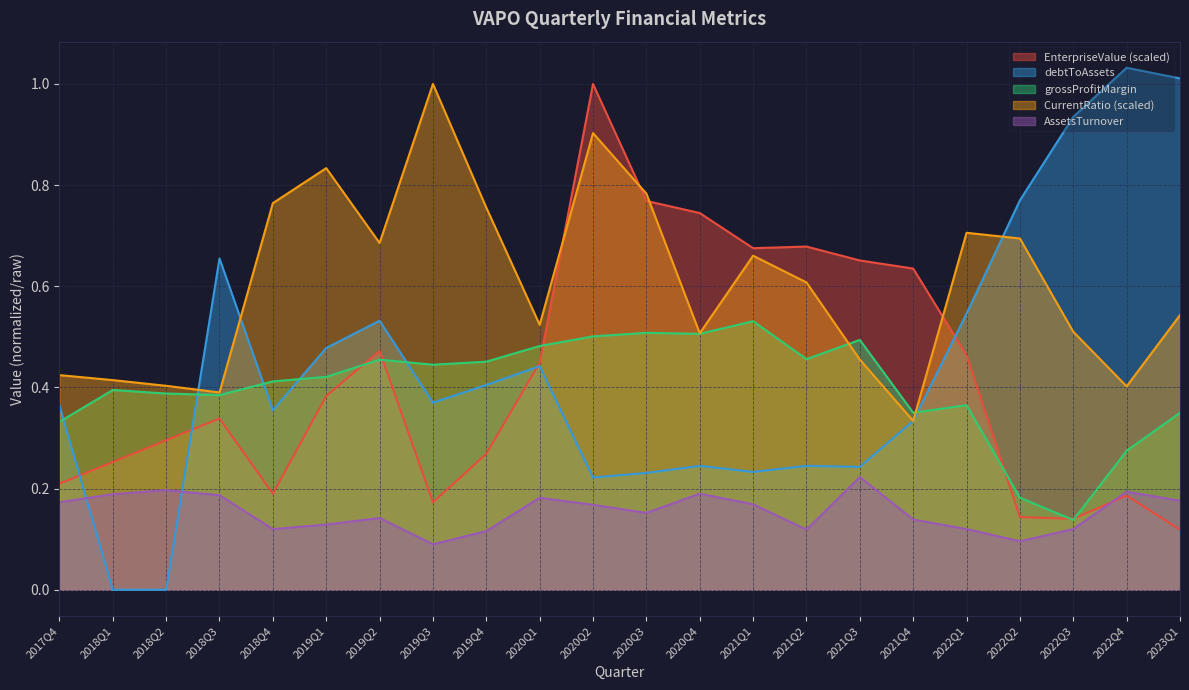

True or false: CurrentRatio and AssetsTurnover cross at least once.

False